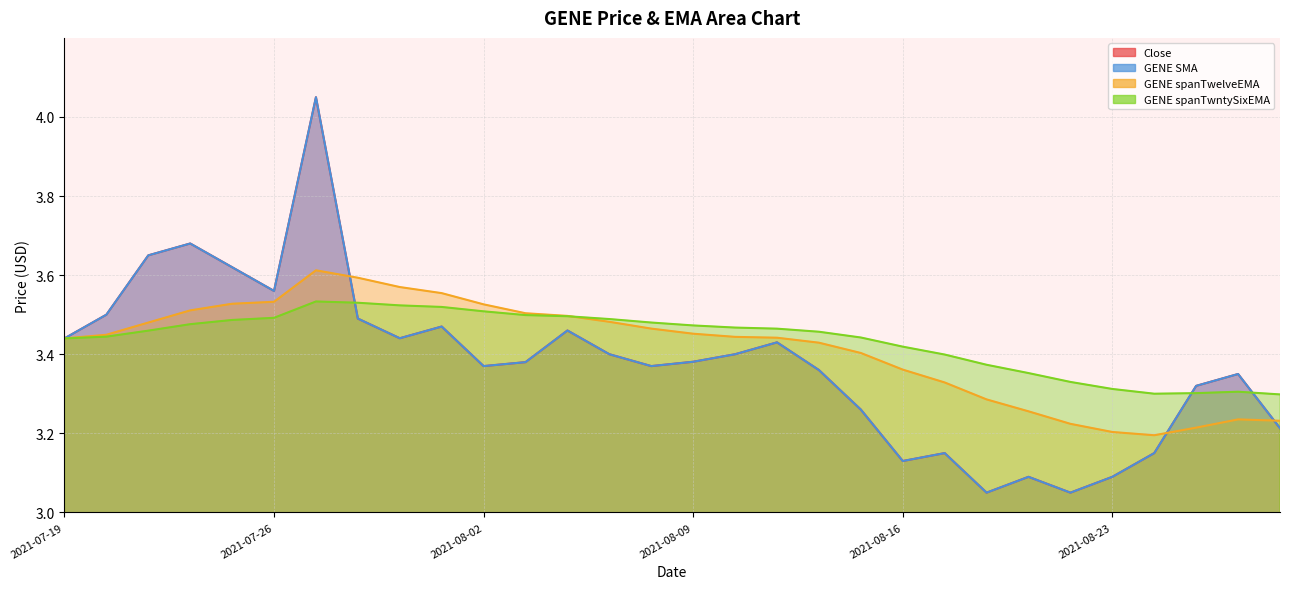

Reading left to right, extract all data points from this chart.

Close: 3.4	3.5	3.6	3.7	3.6	3.6	4.0	3.5	3.4	3.5	3.4	3.4	3.5	3.4	3.4	3.4	3.4	3.4	3.4	3.3	3.1	3.1	3.0	3.1	3.0	3.1	3.1	3.3	3.4	3.2
GENE SMA: 3.4	3.5	3.6	3.7	3.6	3.6	4.0	3.5	3.4	3.5	3.4	3.4	3.5	3.4	3.4	3.4	3.4	3.4	3.4	3.3	3.1	3.1	3.0	3.1	3.0	3.1	3.1	3.3	3.4	3.2
GENE spanTwelveEMA: 3.4	3.4	3.5	3.5	3.5	3.5	3.6	3.6	3.6	3.6	3.5	3.5	3.5	3.5	3.5	3.5	3.4	3.4	3.4	3.4	3.4	3.3	3.3	3.3	3.2	3.2	3.2	3.2	3.2	3.2
GENE spanTwntySixEMA: 3.4	3.4	3.5	3.5	3.5	3.5	3.5	3.5	3.5	3.5	3.5	3.5	3.5	3.5	3.5	3.5	3.5	3.5	3.5	3.4	3.4	3.4	3.4	3.4	3.3	3.3	3.3	3.3	3.3	3.3